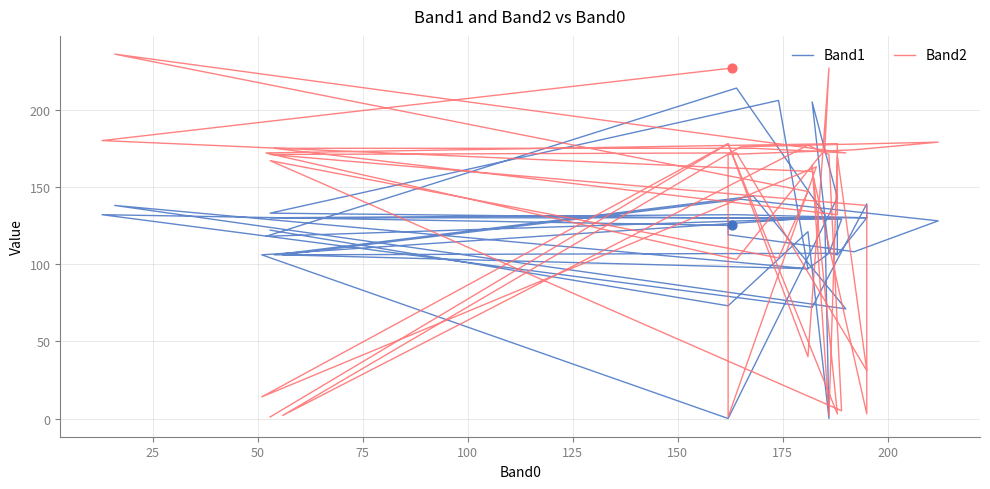

Which series has the largest total across all categories?

Band2